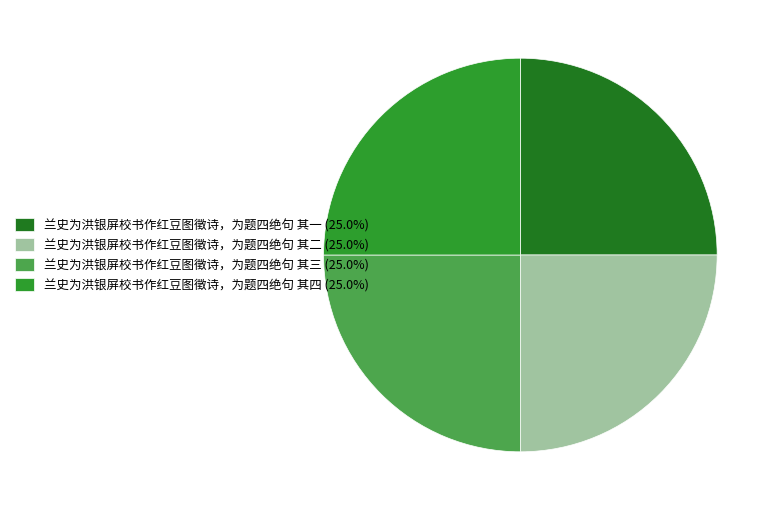

What is the ratio of the value at 兰史为洪银屏校书作红豆图徵诗，为题四绝句 其四 (25.0%) to the value at 兰史为洪银屏校书作红豆图徵诗，为题四绝句 其三 (25.0%)?

1.0